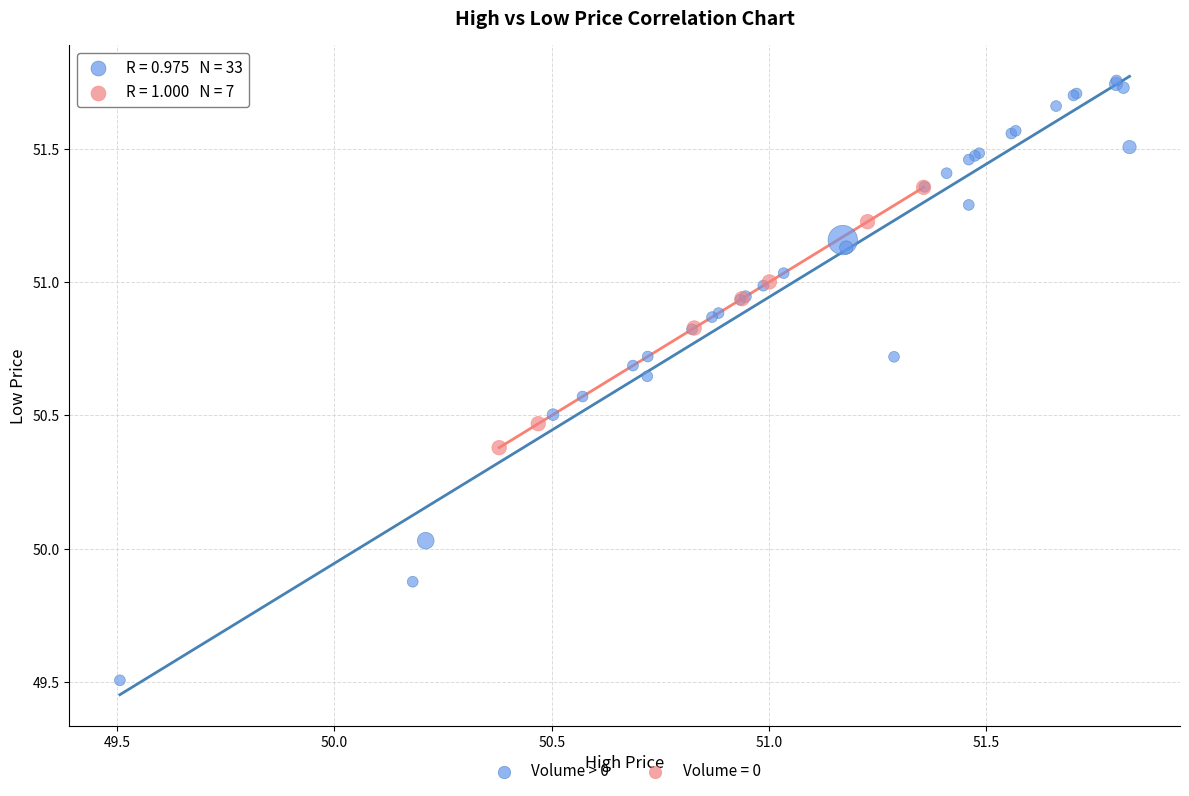

Which series has the widest spread of Y values?

Volume > 0